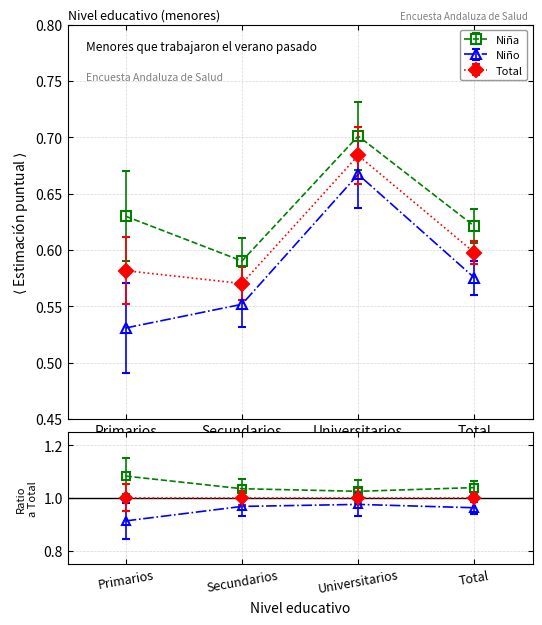

What position from the right is Total?

1